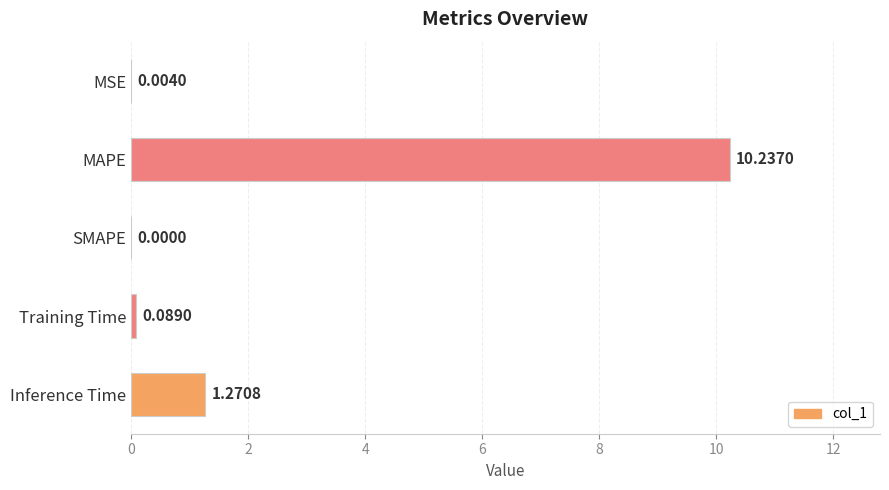

Where is the data nearest to the value 5?

Inference Time